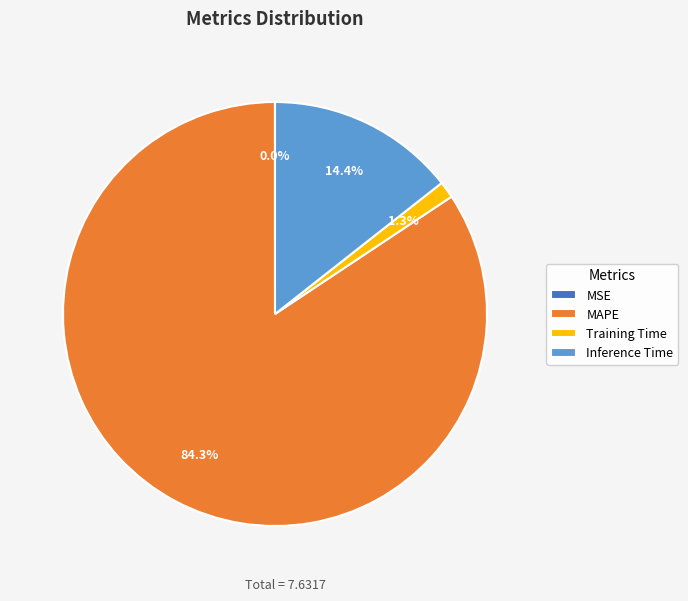

The Training Time slice represents 13% of the pie. True or false?

False